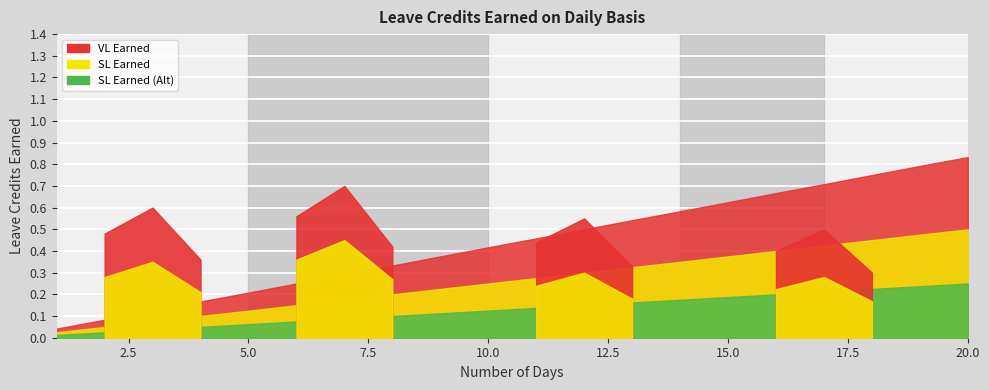

True or false: SL Earned (Alt) and VL Earned intersect in this chart.

False